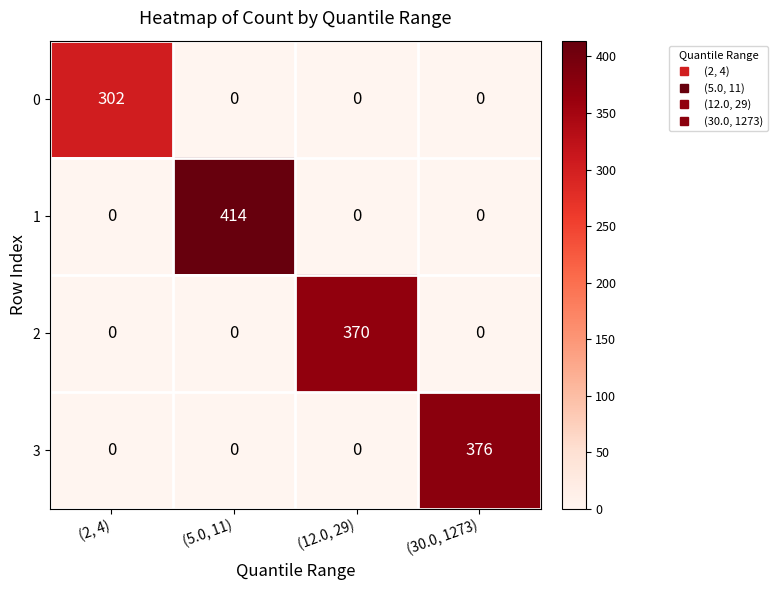

What is the total value across all series at (5.0, 11)?

414